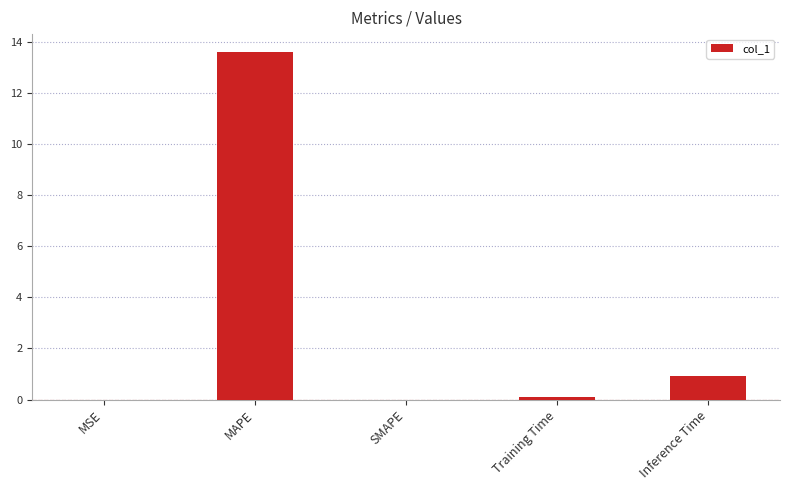

What is the sum of all values?

14.7